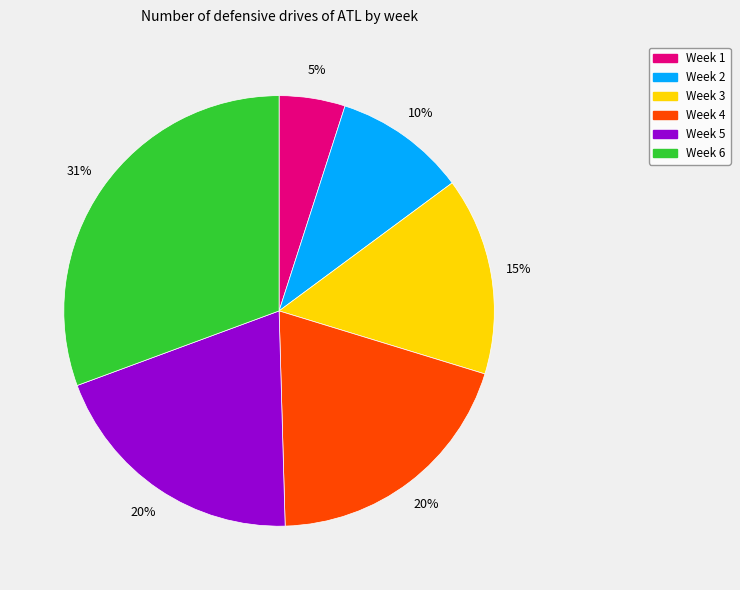

Count the number of slices in the pie.

6